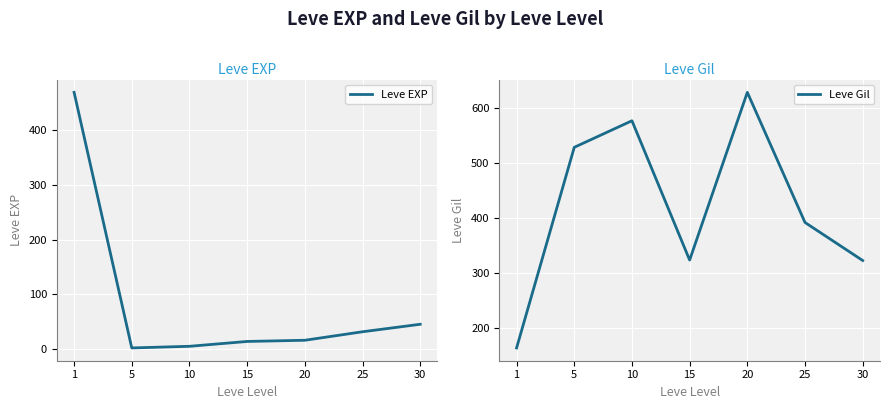

What are all the series names shown in the legend?

Leve EXP, Leve Gil